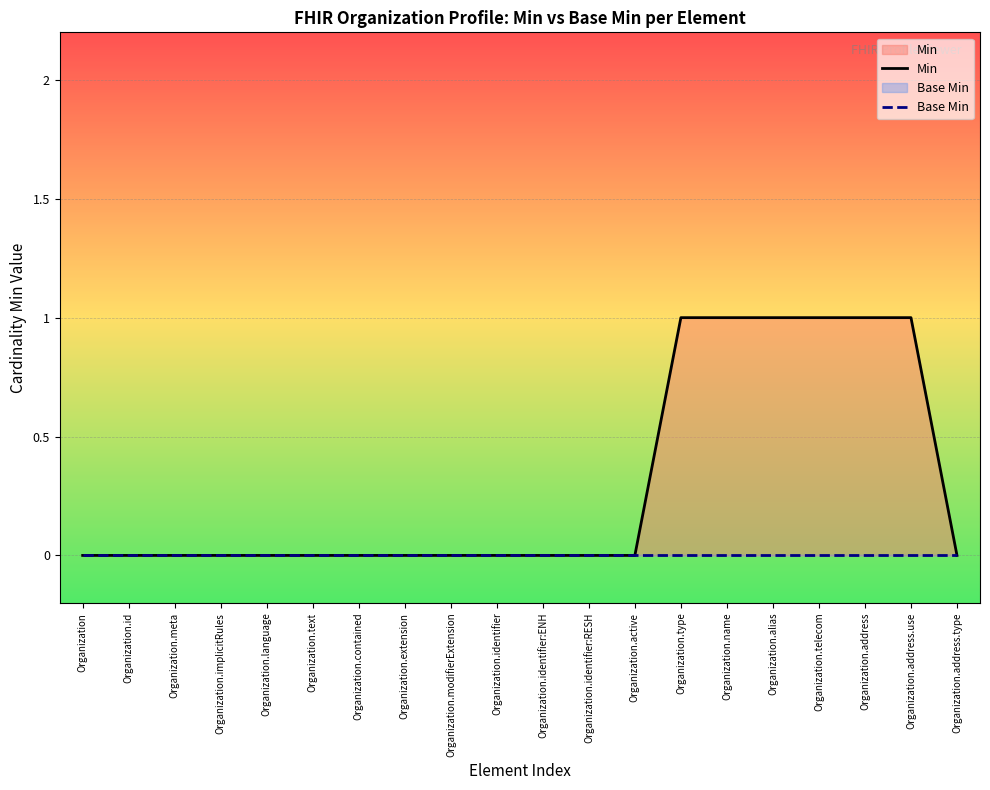

List the series in order of their overall mean, lowest first.

Base Min, Min